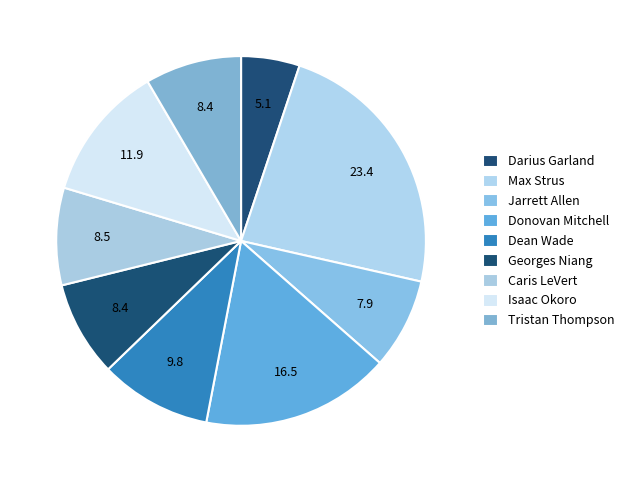

To the nearest percent, what is the combined percentage of Isaac Okoro and Jarrett Allen?

20%